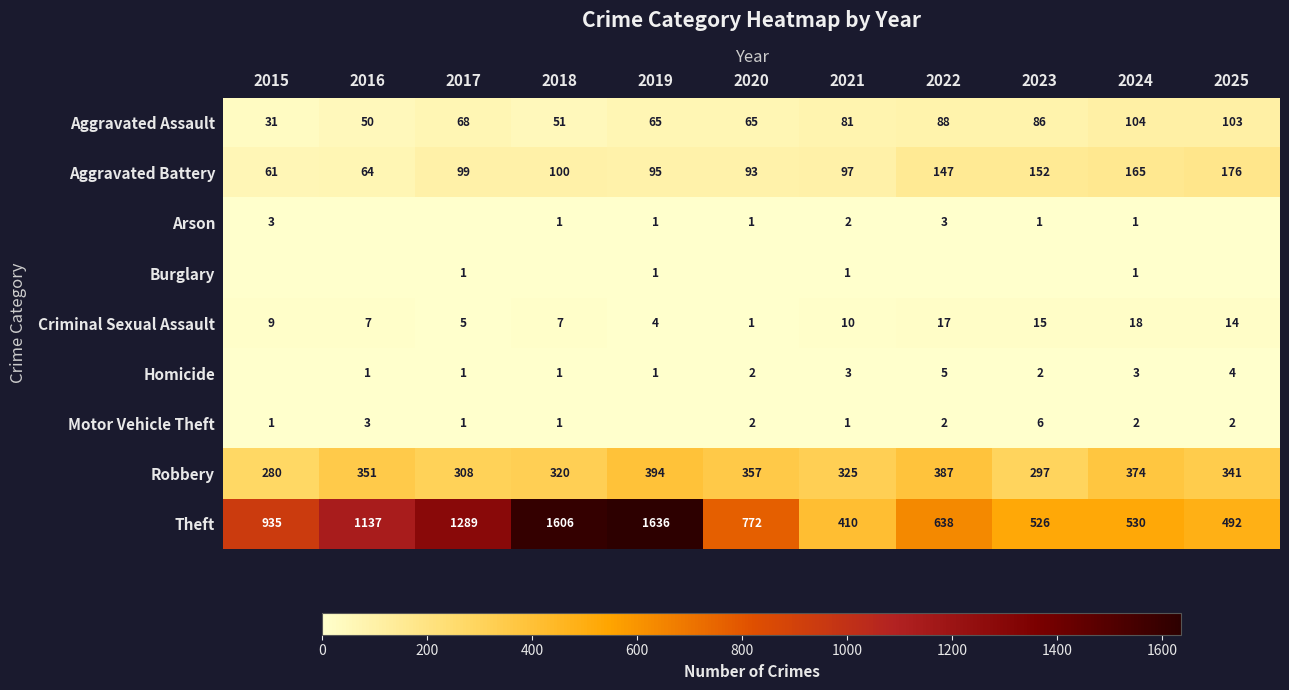

Is it true that Robbery equals 351 at 2016?

True